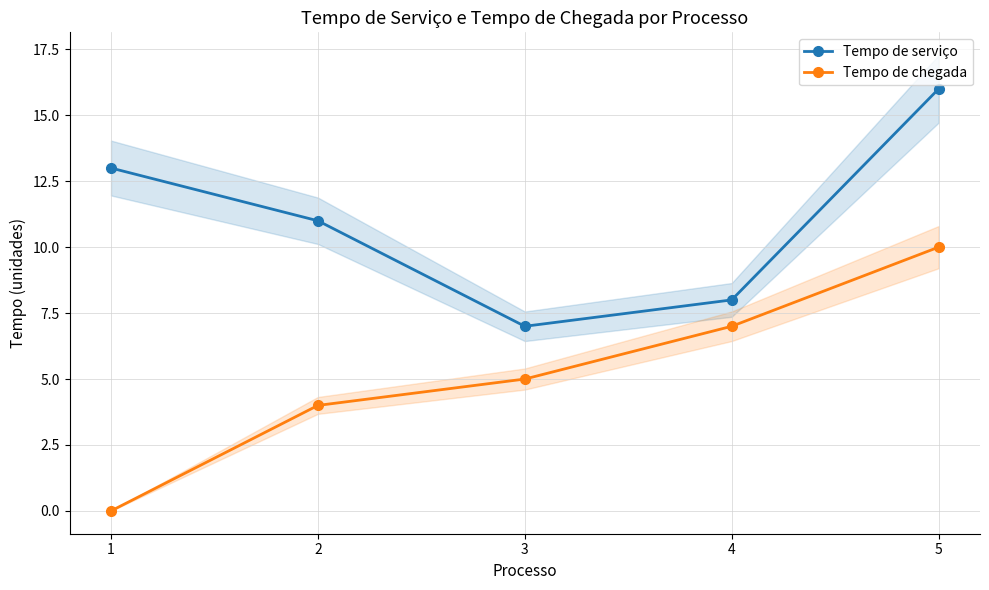

What is the difference between the maximum and minimum values in the Tempo de serviço series?

9